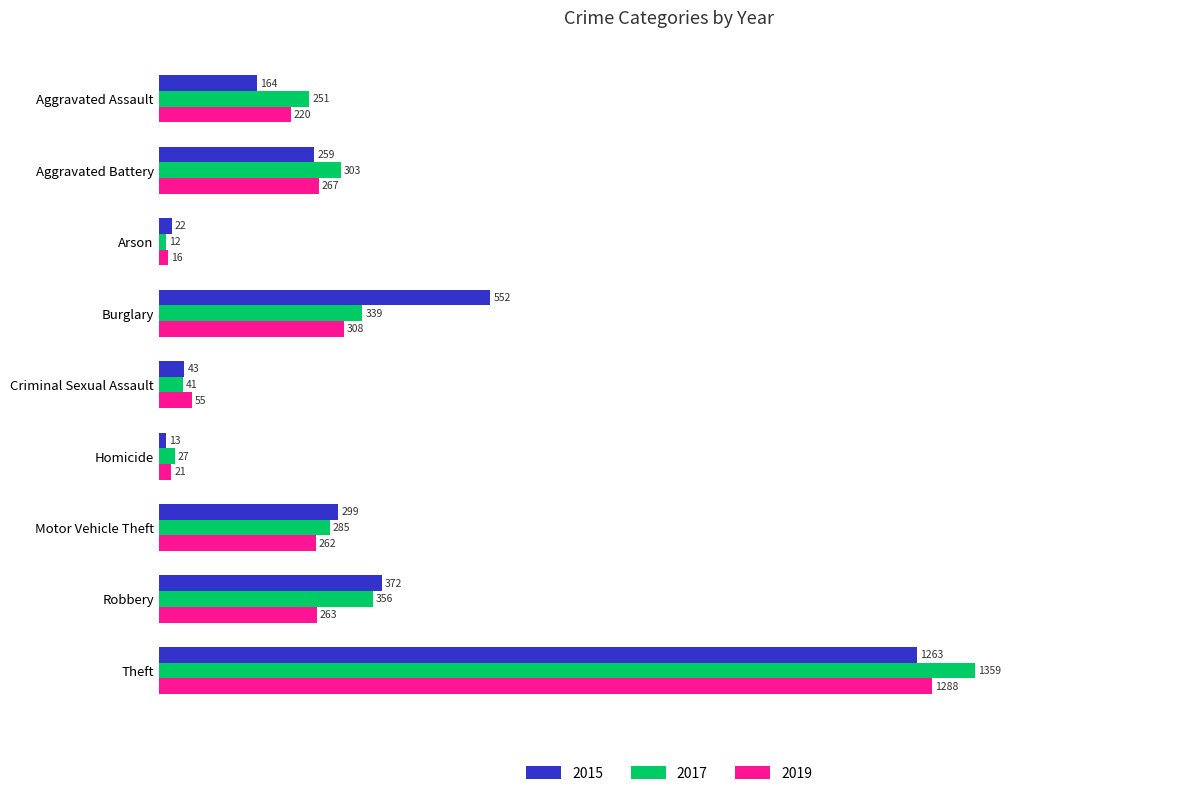

What is the greatest value displayed?

1359